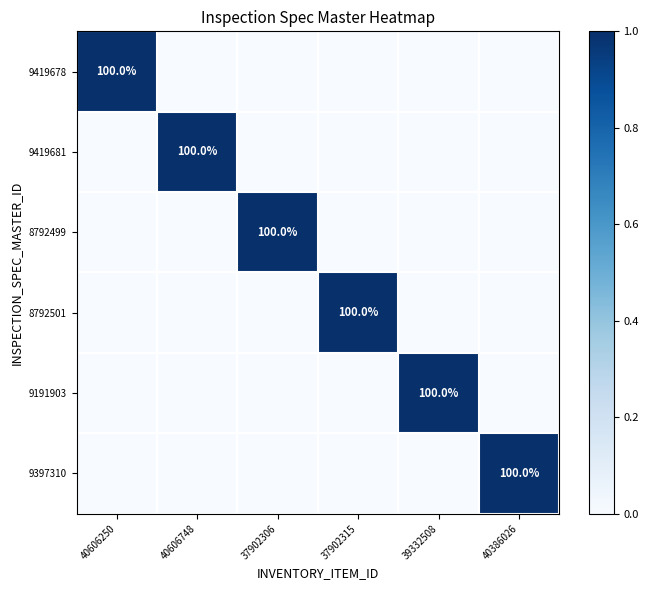

The value of 9419681 at 40606748 is 66. True or false?

False